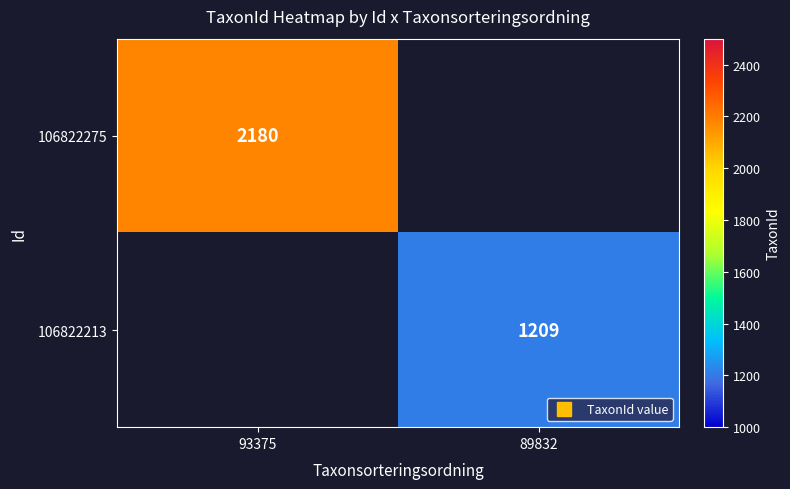

Is the value of 106822213 at 93375 greater than the value of 106822275 at 89832?

No